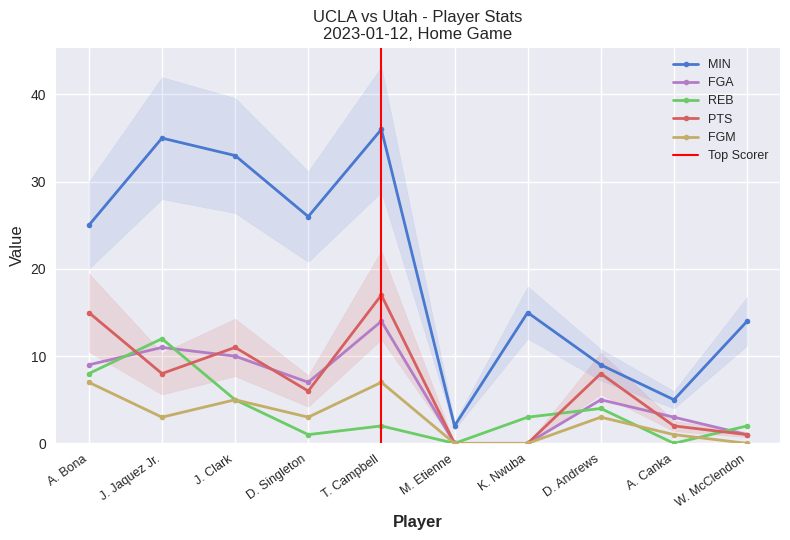

The FGM series shows 9 at J. Clark. True or false?

False